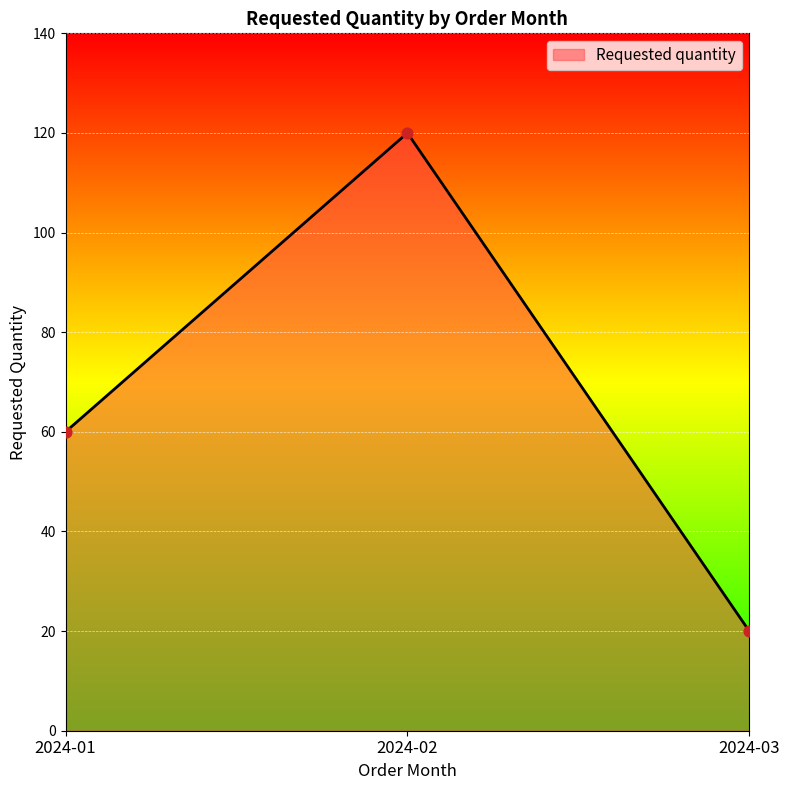

What is the change in value from 2024-01 to 2024-02?

+60